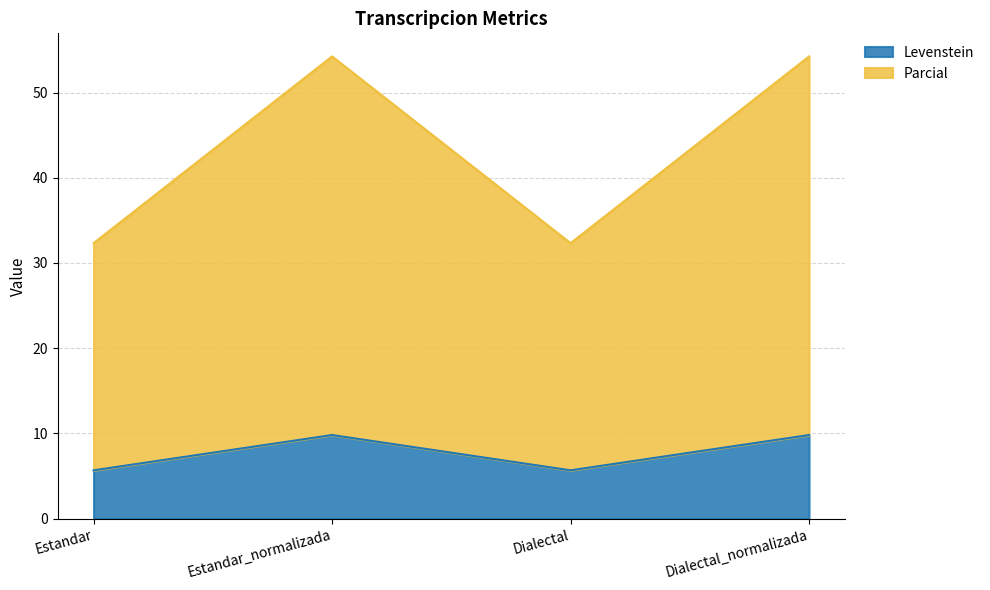

Which category has the highest value in the Parcial series?

Estandar_normalizada